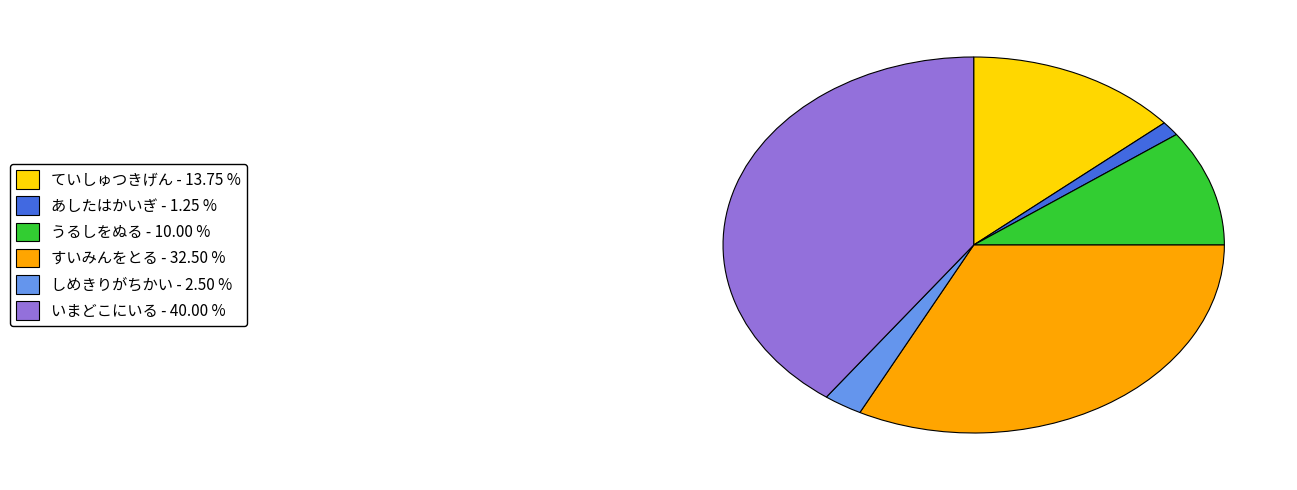

Is the sum of いまどこにいる and ていしゅつきげん greater than half?

Yes